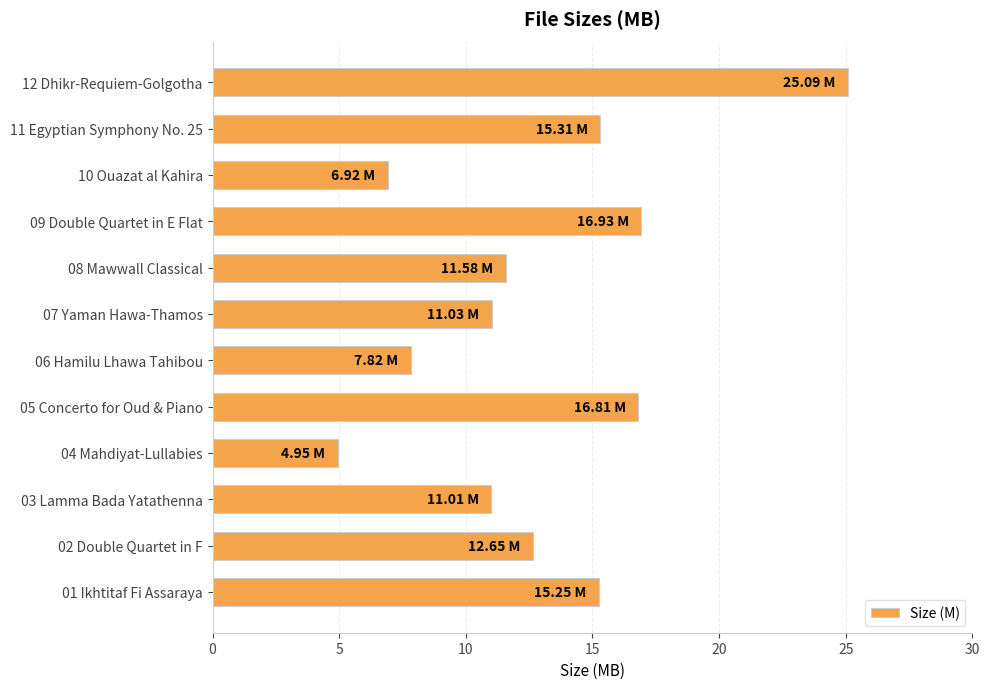

What is the difference between the second highest and second lowest values?

10.0